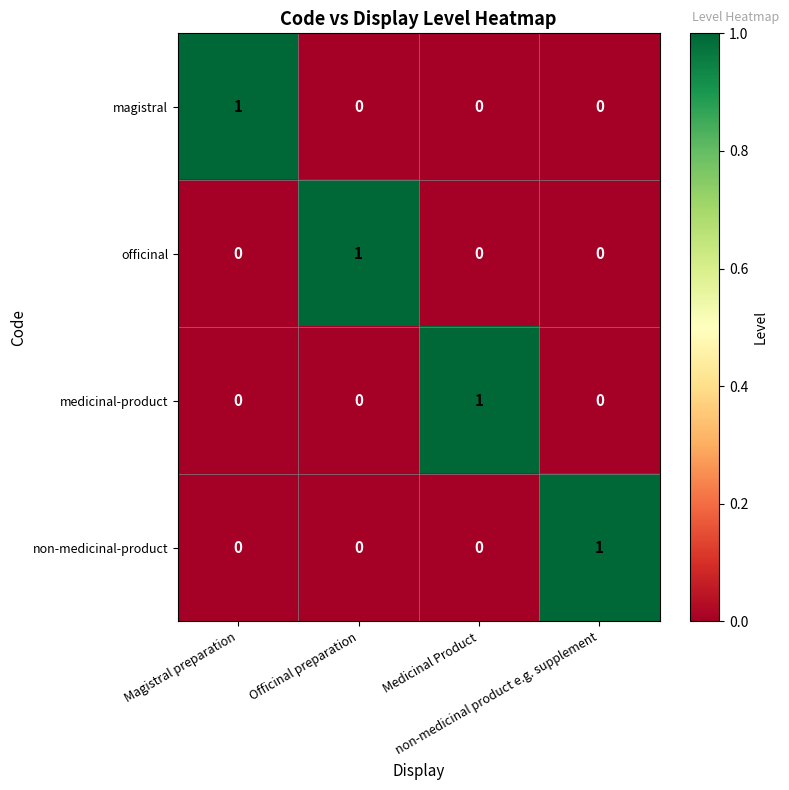

At how many categories does at least one series exceed 0?

4